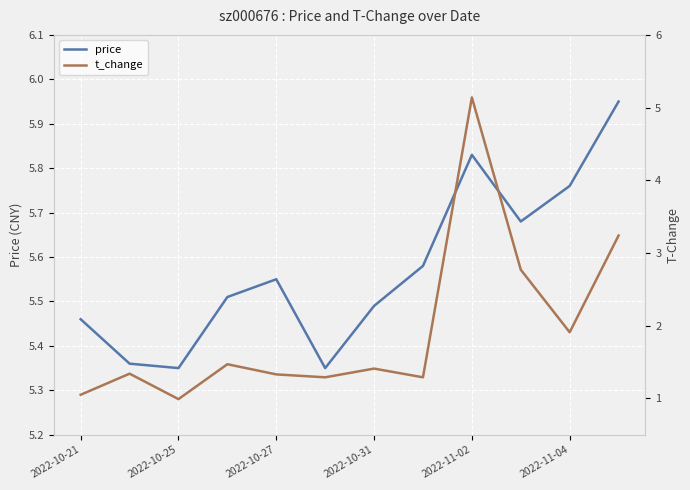

True or false: price and t_change intersect in this chart.

False